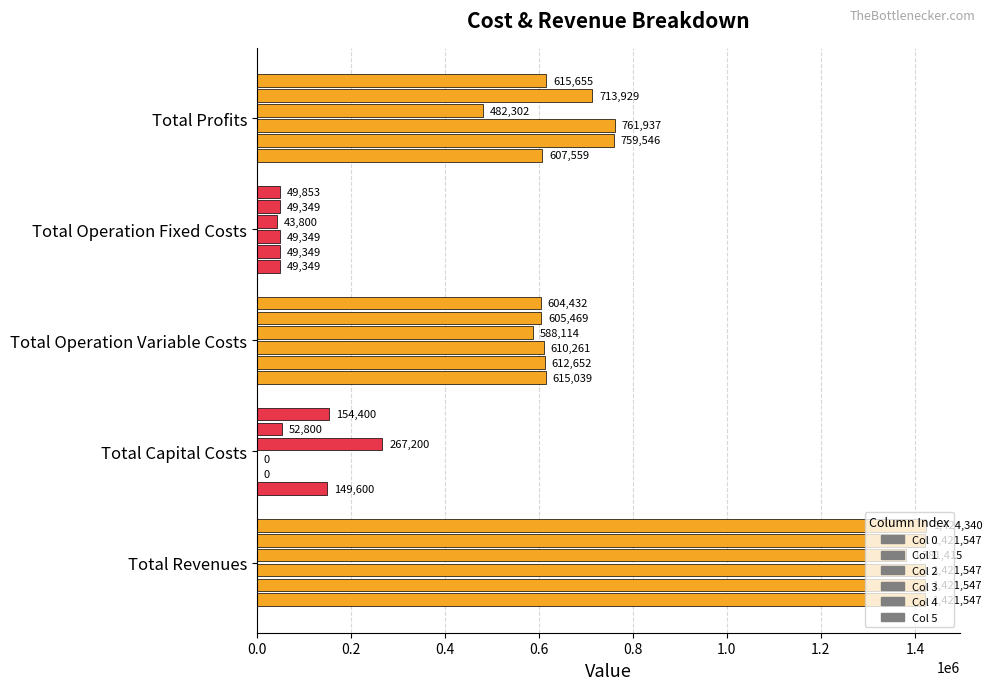

Rank the series at 0.4 from highest to lowest value.

Total Revenues, Total Profits, Total Operation Variable Costs, Total Operation Fixed Costs, Total Capital Costs